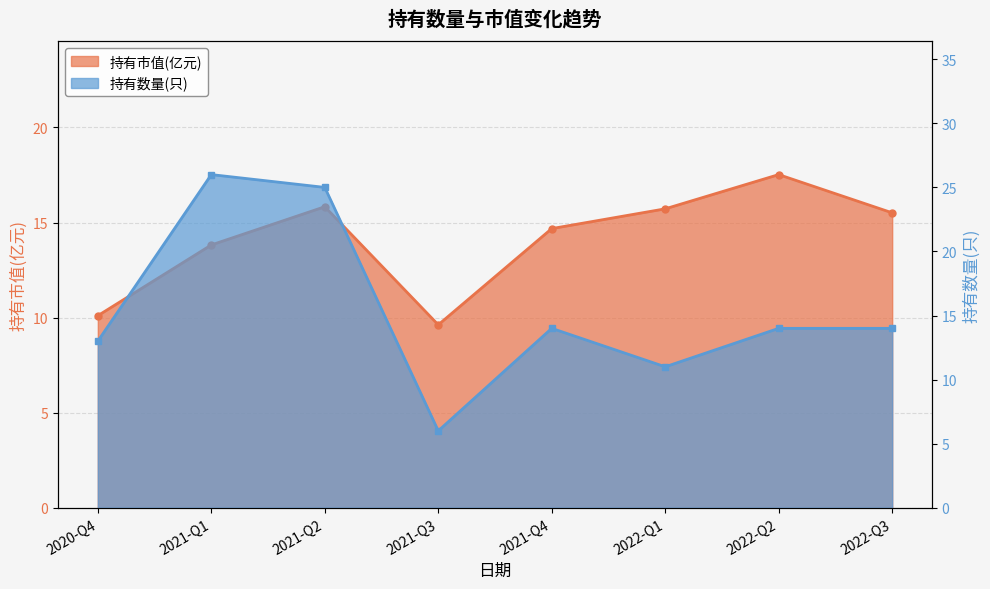

At which label does 持有市值(亿元) reach its minimum?

2021-Q3